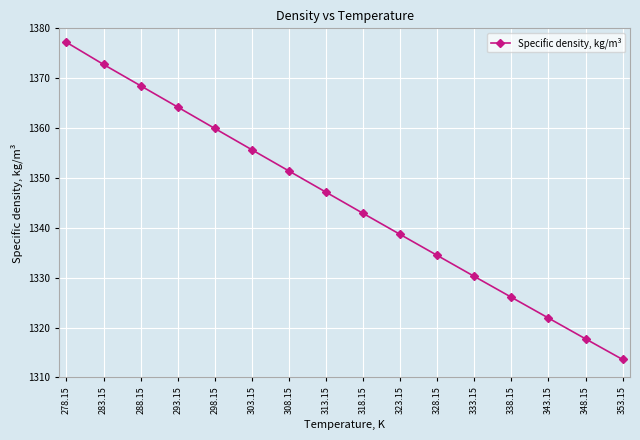

At which category does the chart reach its minimum across all series?

353.15